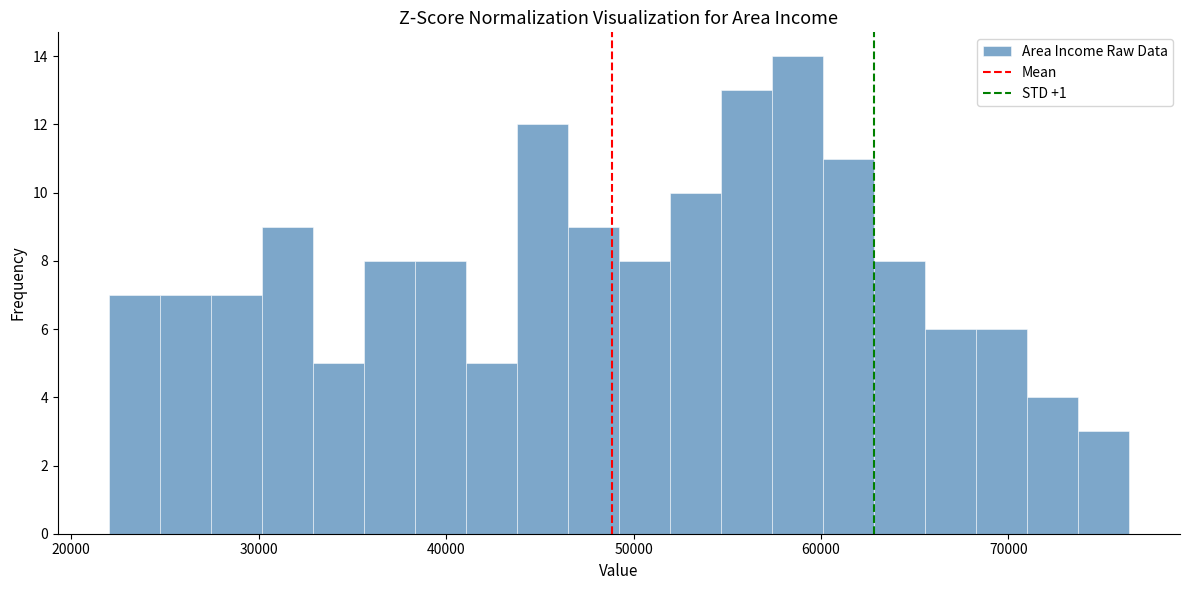

Around what value on the x-axis is the tallest bar? Give the approximate position of its centre, as read against the axis.

59000